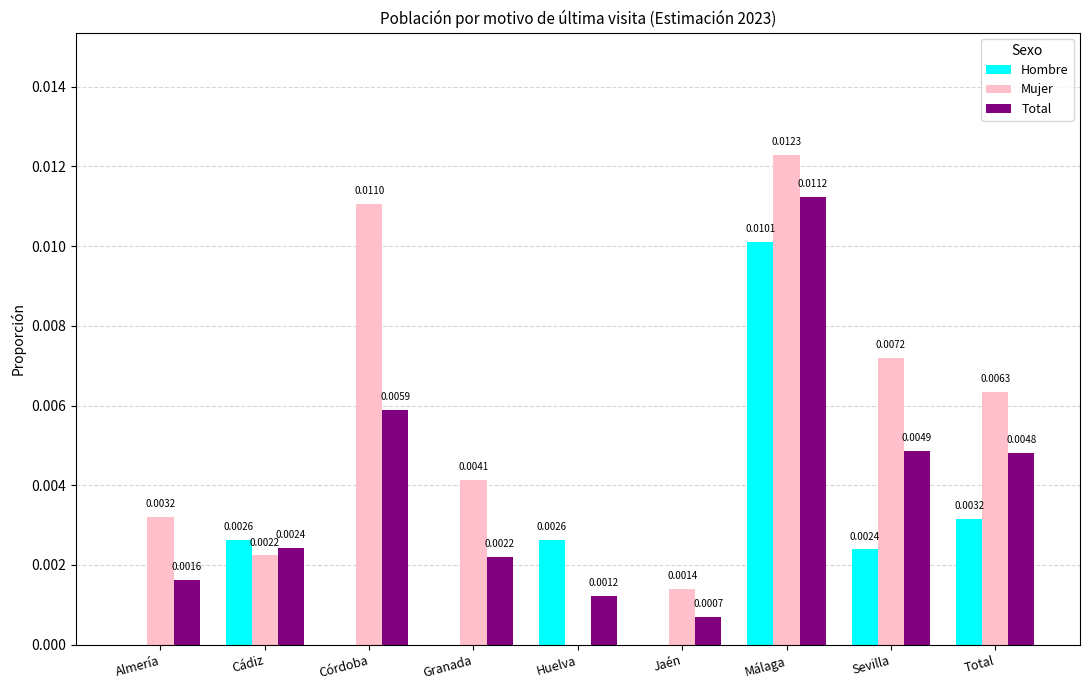

At which label does Hombre reach its peak?

Málaga